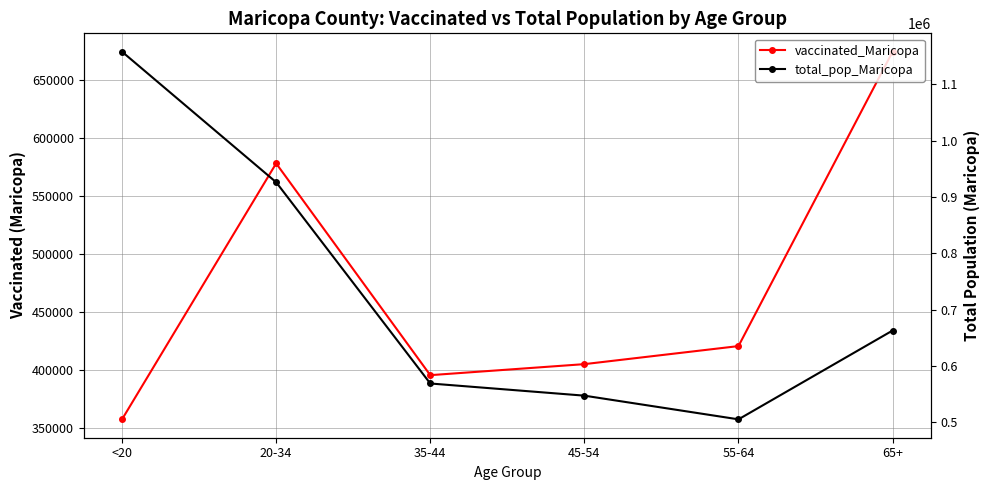

Where do vaccinated_Maricopa and total_pop_Maricopa first cross each other?

55-64 and 65+